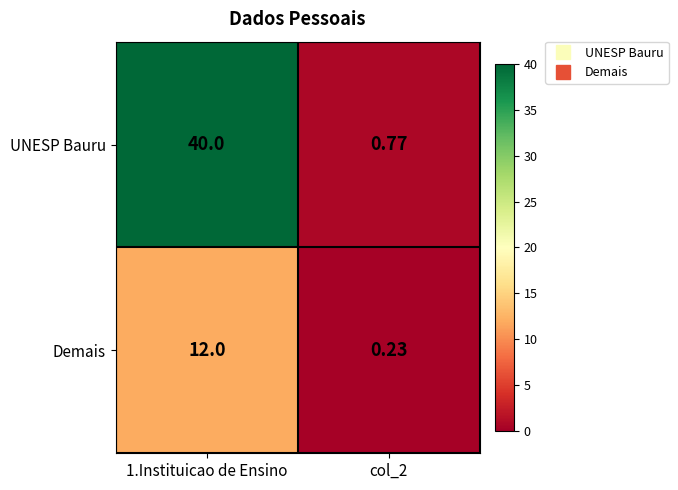

Which series has the largest total across all categories?

UNESP Bauru